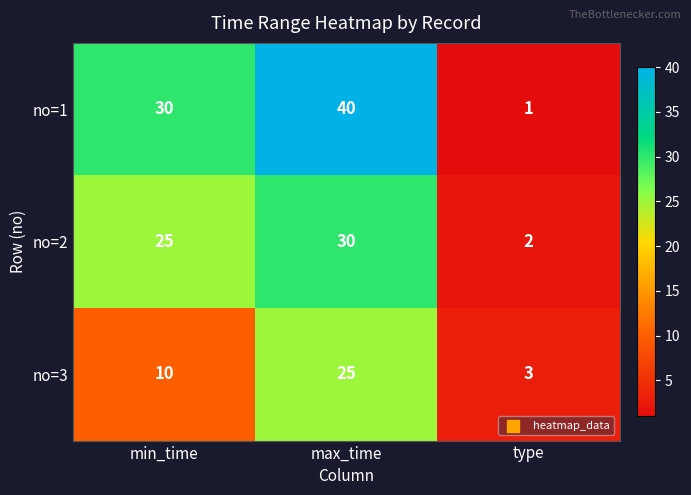

True or false: no=2 has a value of 30 at max_time.

True